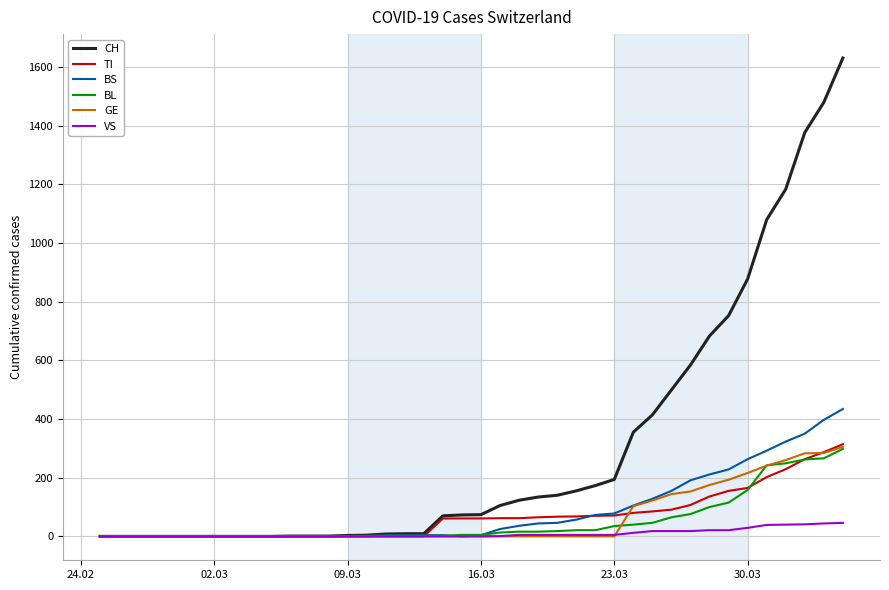

What is the highest value of the BL series?

298